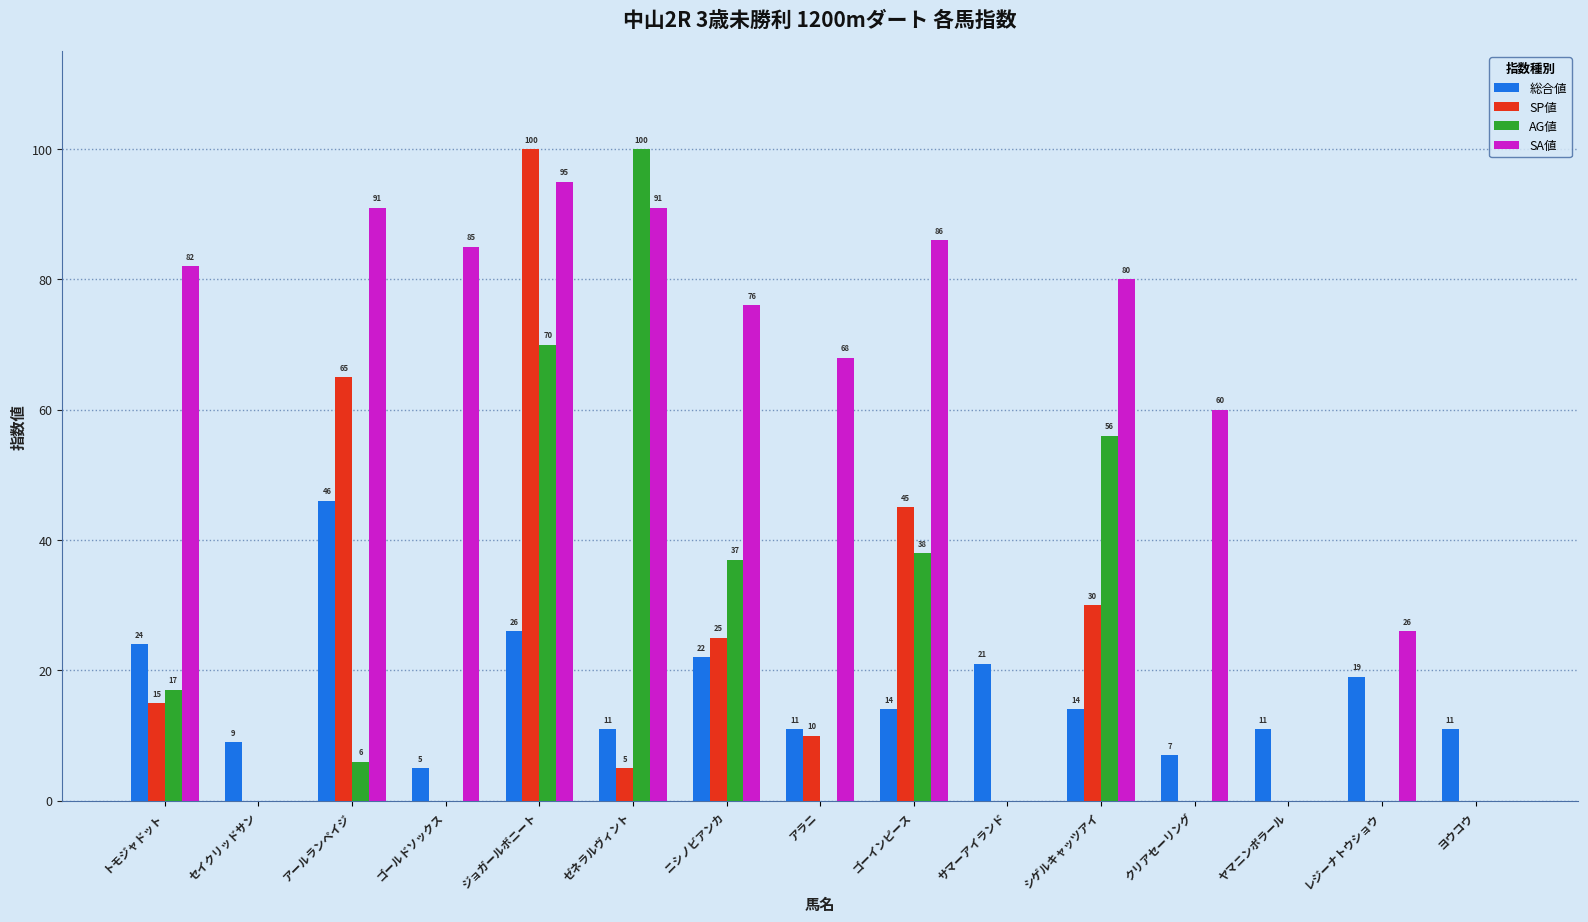

Reading left to right, transcribe all the data shown in this chart.

総合値: トモジャドット=24	セイクリッドサン=9	アールランペイジ=46	ゴールドソックス=5	ジョガールボニート=26	ゼネラルヴィント=11	ニシノビアンカ=22	アラニ=11	ゴーインピース=14	サマーアイランド=21	シゲルキャッツアイ=14	クリアセーリング=7	ヤマニンポラール=11	レジーナトウショウ=19	ヨウコウ=11
SP値: トモジャドット=15	セイクリッドサン=0	アールランペイジ=65	ゴールドソックス=0	ジョガールボニート=100	ゼネラルヴィント=5	ニシノビアンカ=25	アラニ=10	ゴーインピース=45	サマーアイランド=0	シゲルキャッツアイ=30	クリアセーリング=0	ヤマニンポラール=0	レジーナトウショウ=0	ヨウコウ=0
AG値: トモジャドット=17	セイクリッドサン=0	アールランペイジ=6	ゴールドソックス=0	ジョガールボニート=70	ゼネラルヴィント=100	ニシノビアンカ=37	アラニ=0	ゴーインピース=38	サマーアイランド=0	シゲルキャッツアイ=56	クリアセーリング=0	ヤマニンポラール=0	レジーナトウショウ=0	ヨウコウ=0
SA値: トモジャドット=82	セイクリッドサン=0	アールランペイジ=91	ゴールドソックス=85	ジョガールボニート=95	ゼネラルヴィント=91	ニシノビアンカ=76	アラニ=68	ゴーインピース=86	サマーアイランド=0	シゲルキャッツアイ=80	クリアセーリング=60	ヤマニンポラール=0	レジーナトウショウ=26	ヨウコウ=0